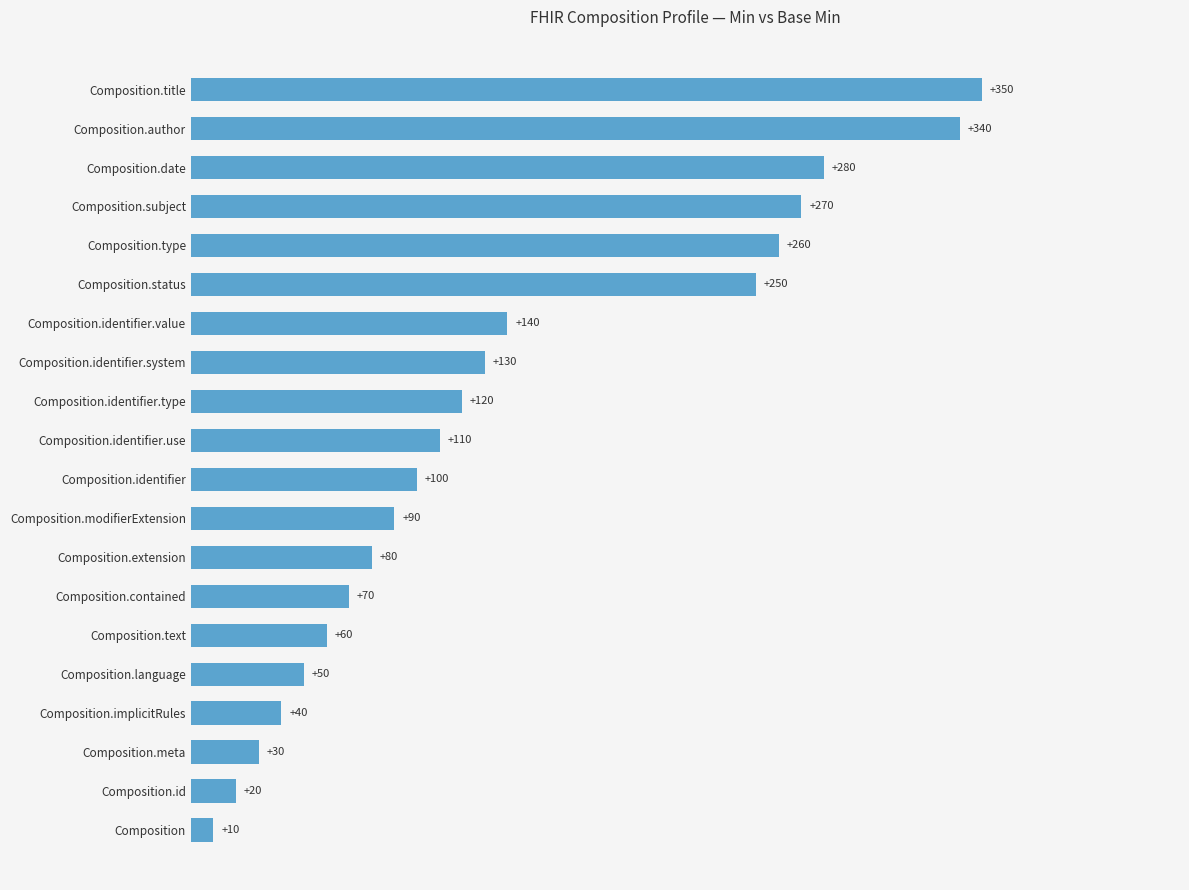

Rank the categories by value from highest to lowest.

Composition.title, Composition.author, Composition.date, Composition.subject, Composition.type, Composition.status, Composition.identifier.value, Composition.identifier.system, Composition.identifier.type, Composition.identifier.use, Composition.identifier, Composition.modifierExtension, Composition.extension, Composition.contained, Composition.text, Composition.language, Composition.implicitRules, Composition.meta, Composition.id, Composition